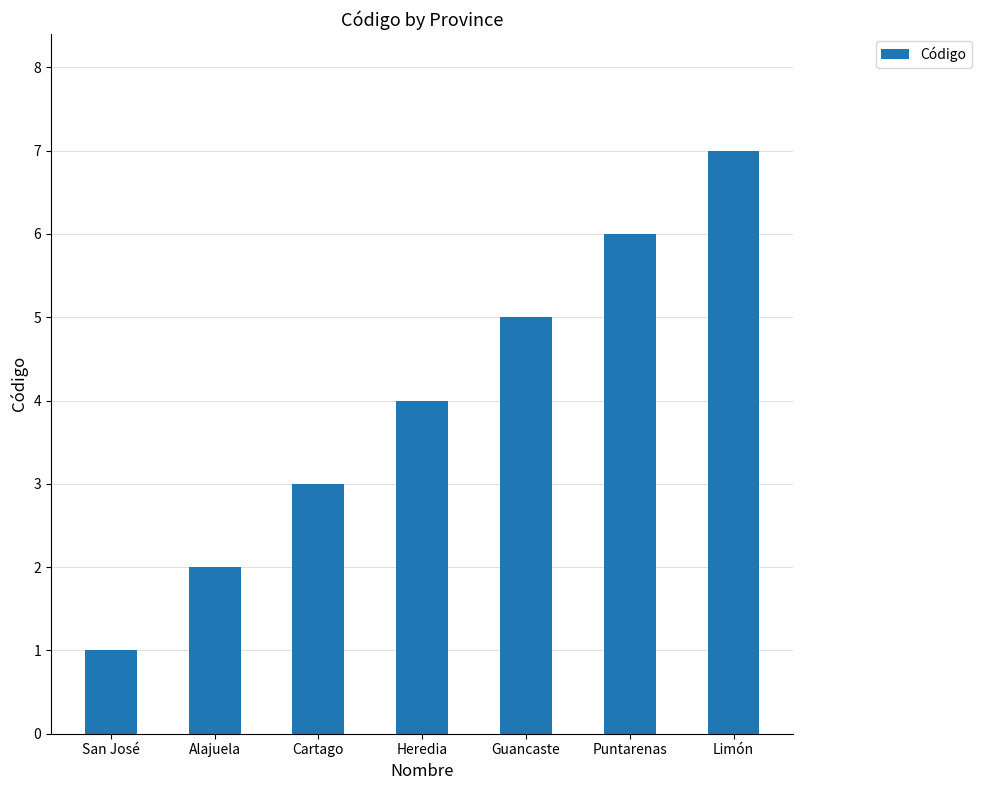

What is the average value?

4